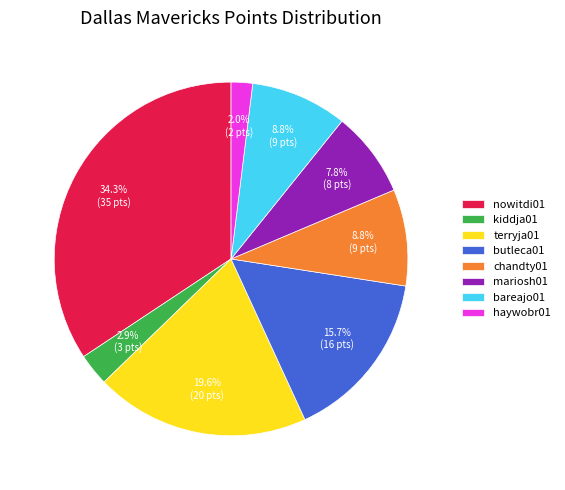

Do kiddja01 and chandty01 together represent more than half of the pie?

No